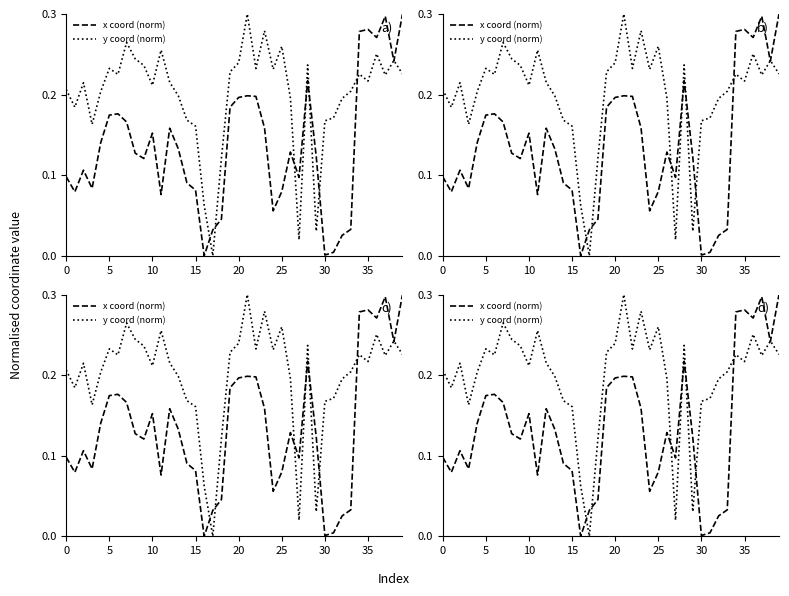

What is the difference between the maximum and second lowest values in the y coord (norm) series?

0.3